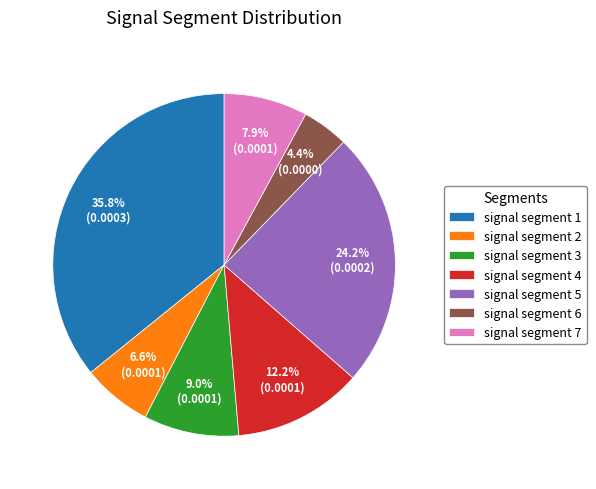

Is signal segment 4 the majority of the pie?

No